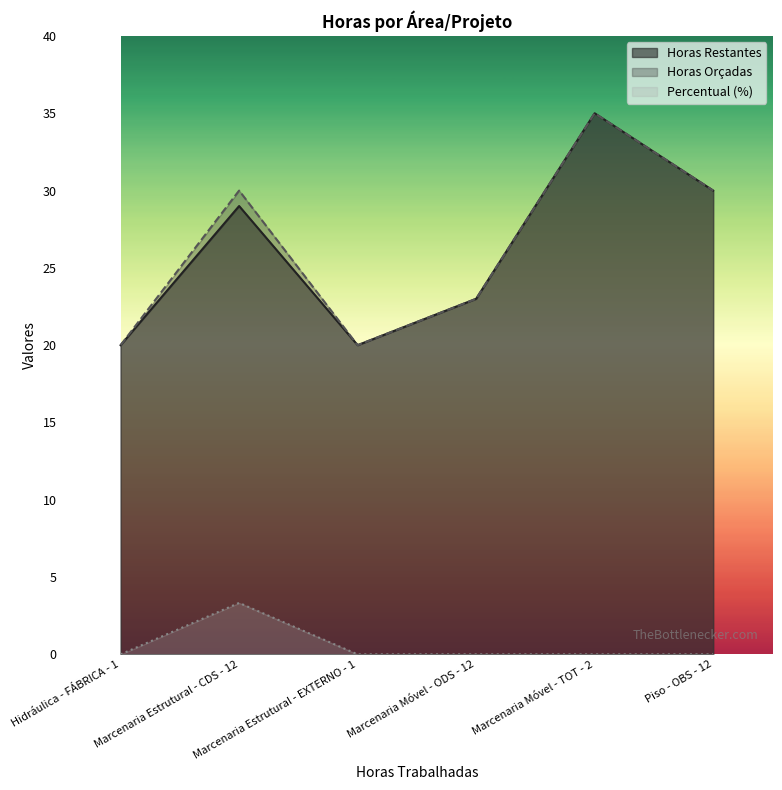

Is the value of Horas Orçadas at Hidráulica - FÁBRICA - 1 greater than the value of Percentual (%) at Marcenaria Estrutural - EXTERNO - 1?

Yes